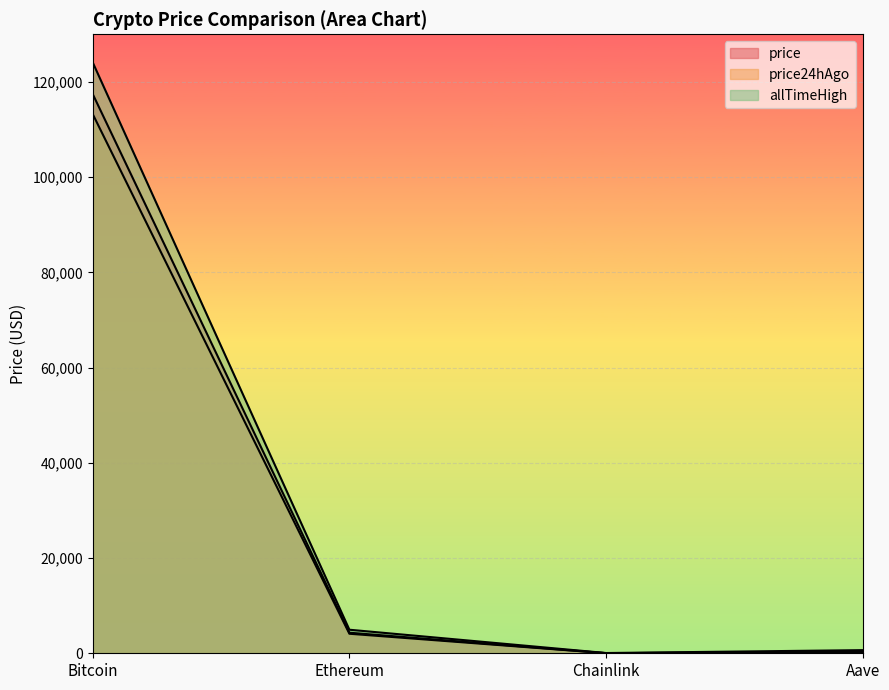

What is the highest value of the price24hAgo series?

113273.0